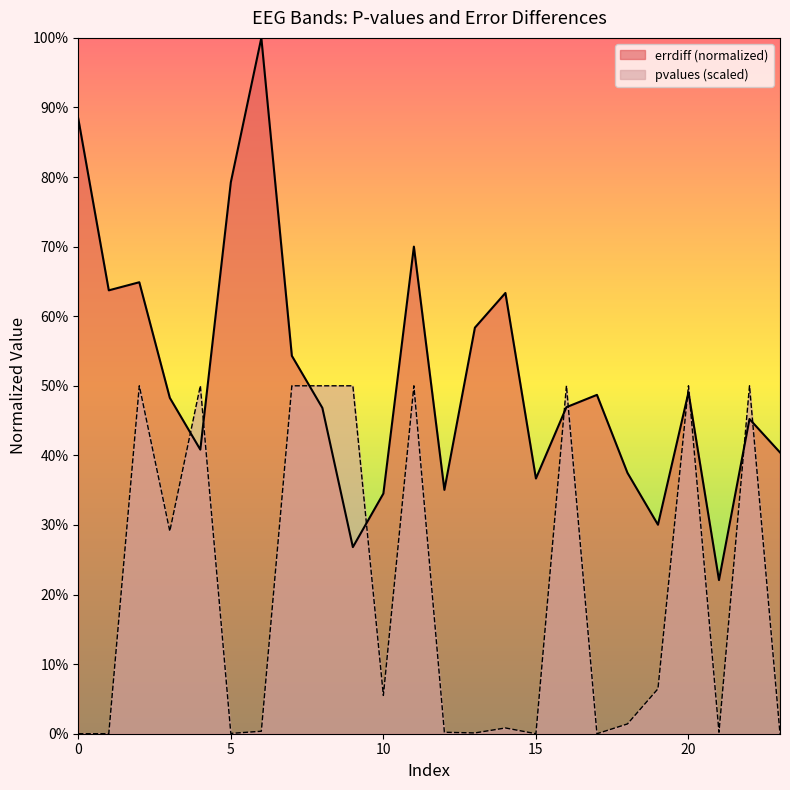

What is the minimum value shown in the chart?

0.2